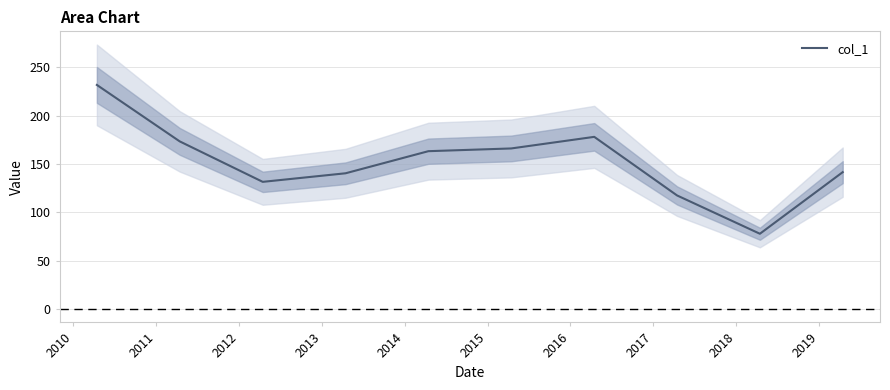

What is the highest value of the col_1 series?

231.9